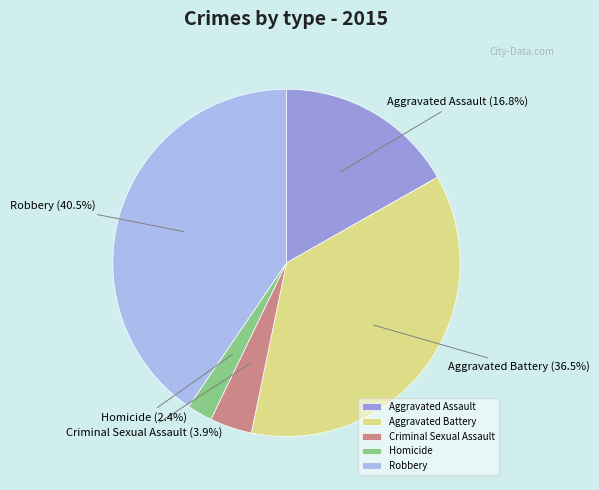

What is the smallest slice in the pie chart?

Homicide